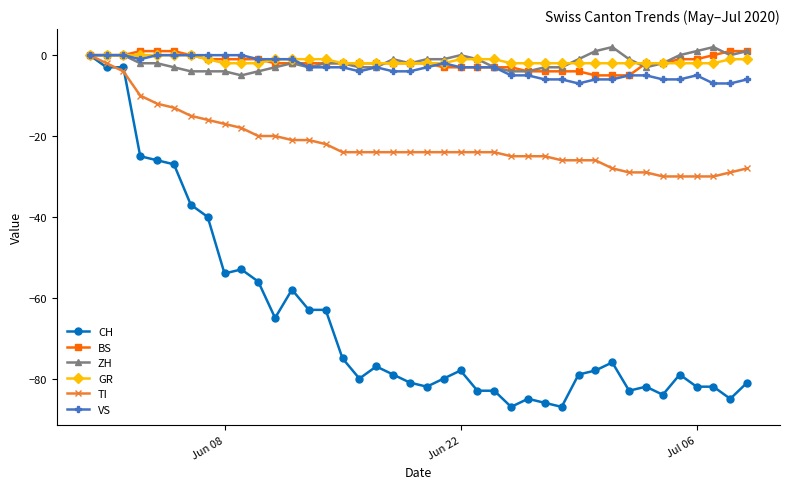

What is the lowest value of the CH series?

-87